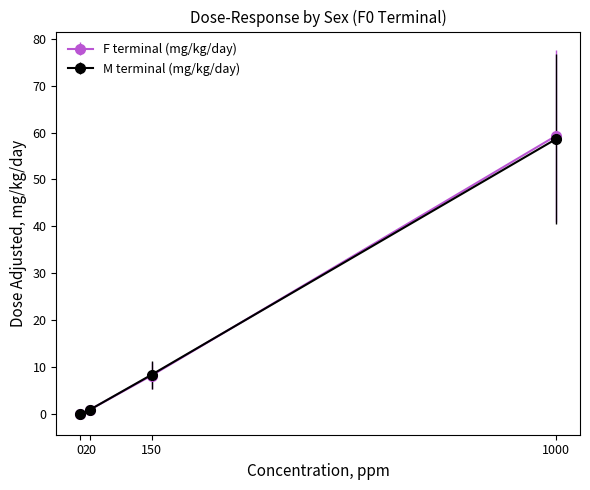

At which category is the sum across all series the highest?

1000